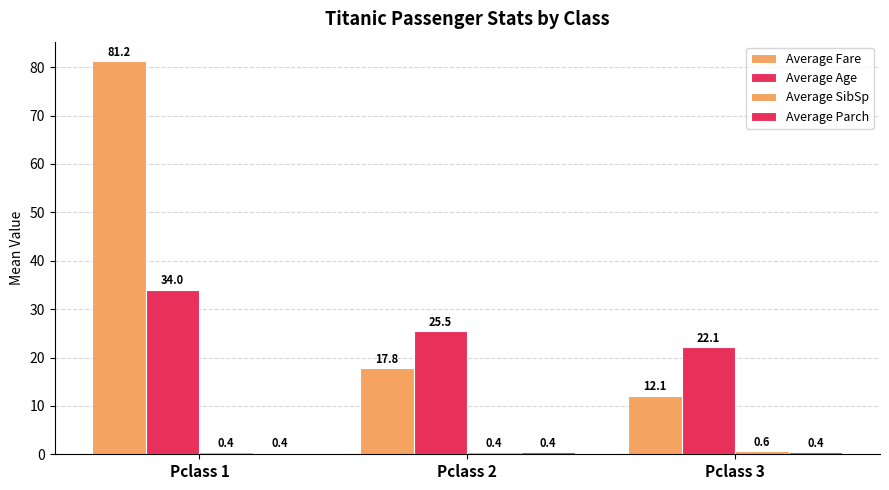

How many data points in Average Fare are less than 17?

1